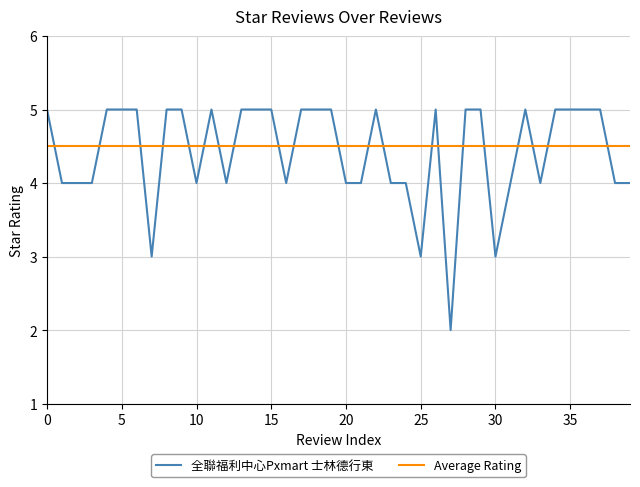

What is the maximum value shown in the chart?

5.0